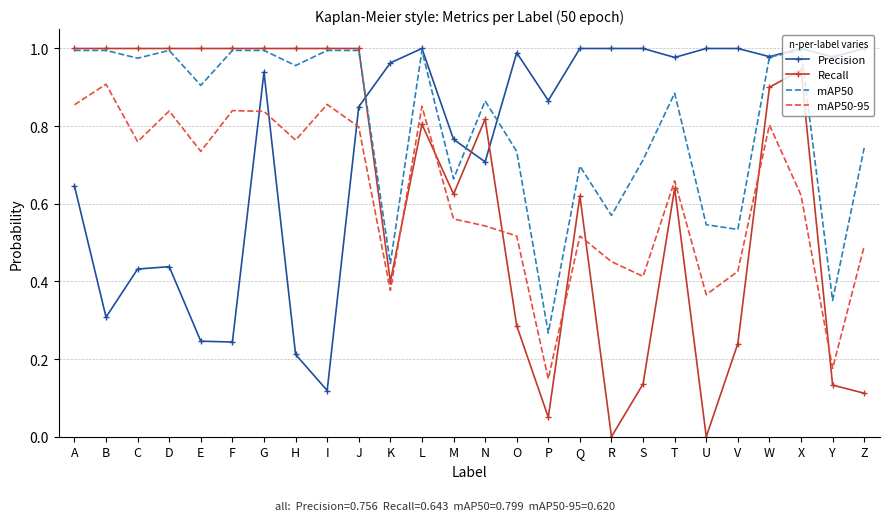

True or false: Precision has a value of 0.7 at U.

False